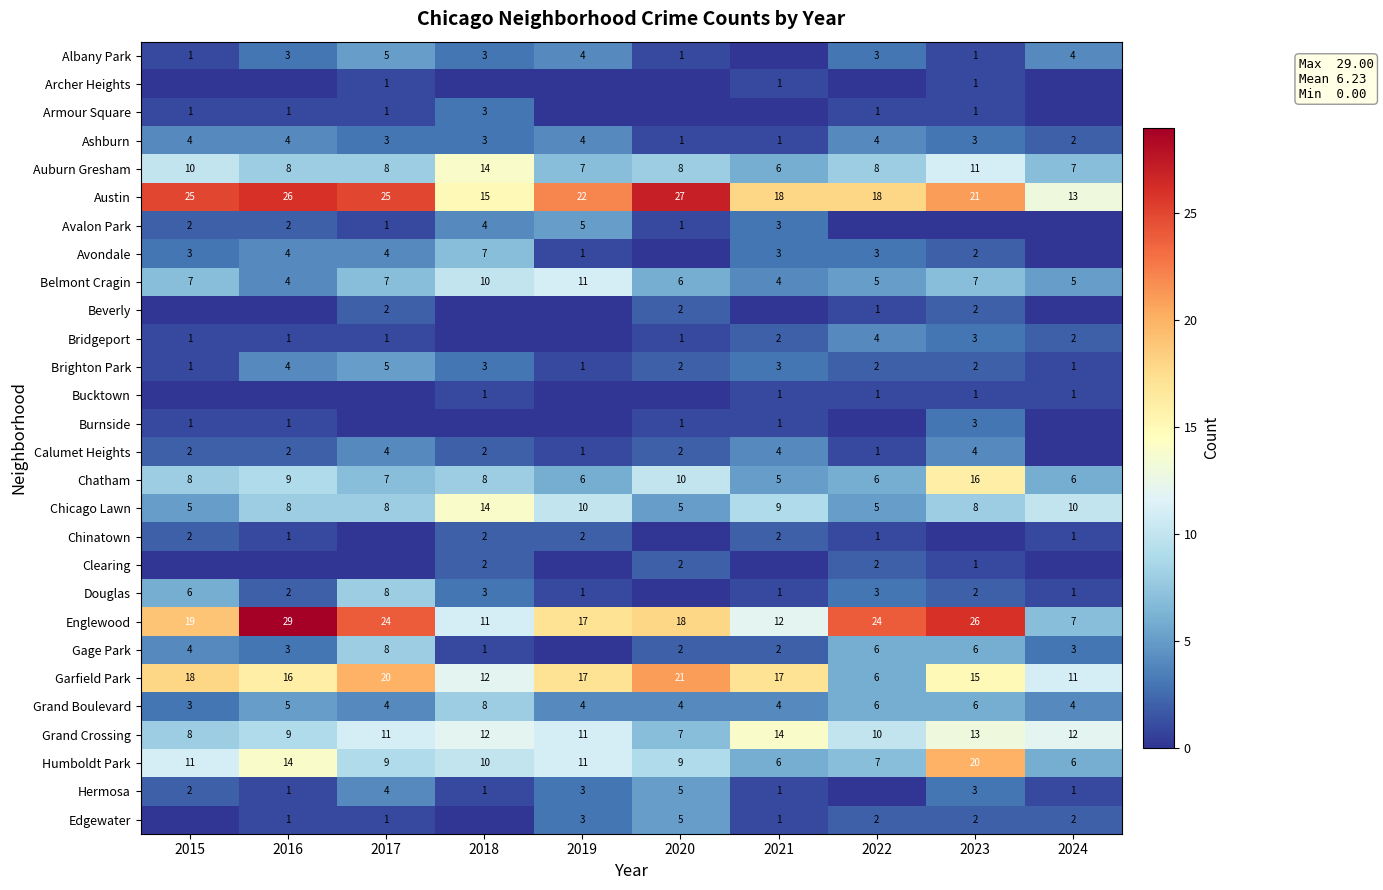

Is it true that Auburn Gresham equals 11 at 2023?

True